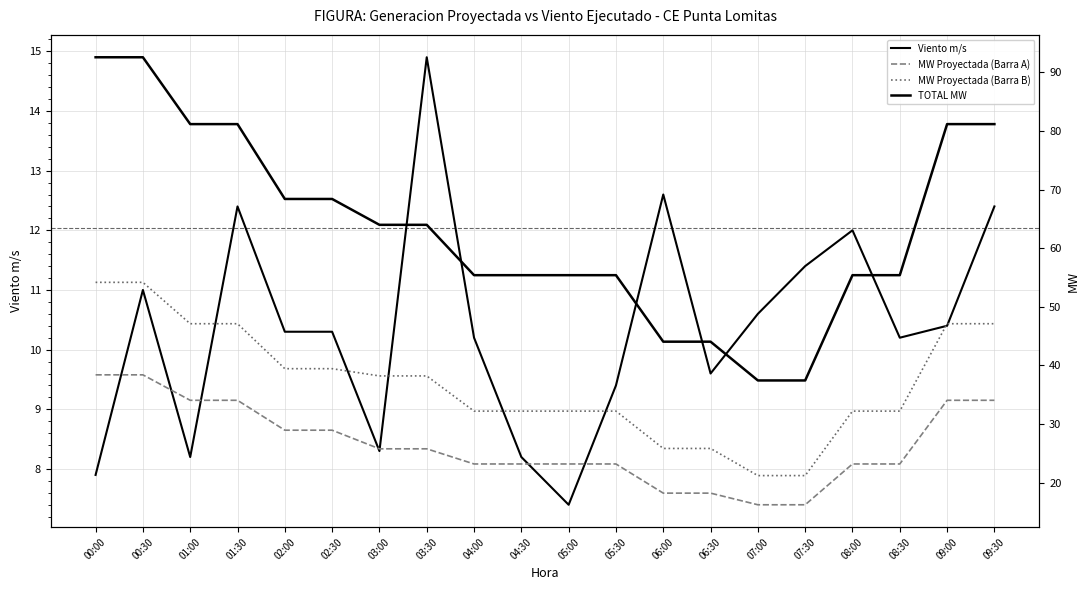

At which label does TOTAL MW first exceed 63?

00:00